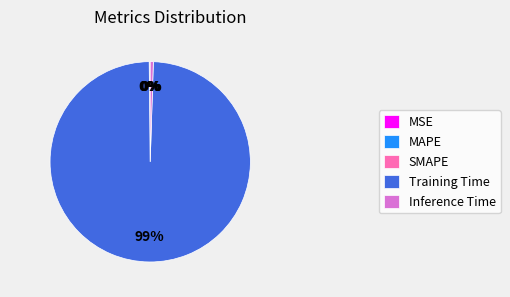

Is it true that Training Time is 87% of the pie?

False